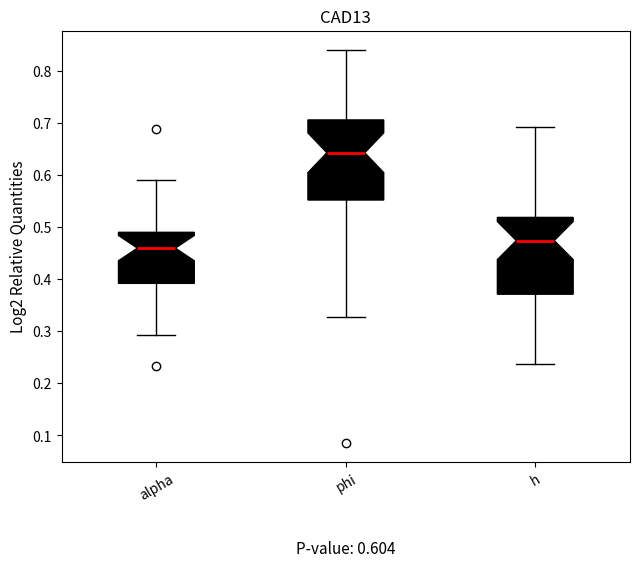

Which box has the highest median line?

phi